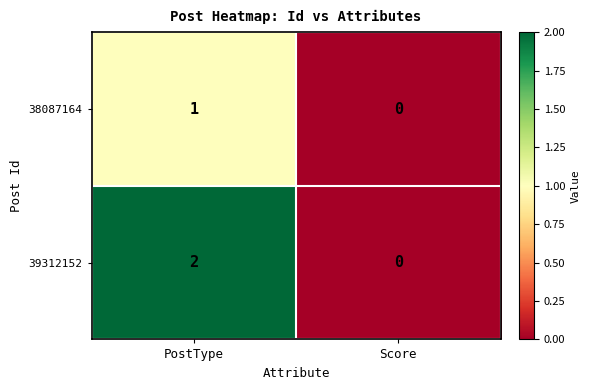

What is the total value across all series at PostType?

3